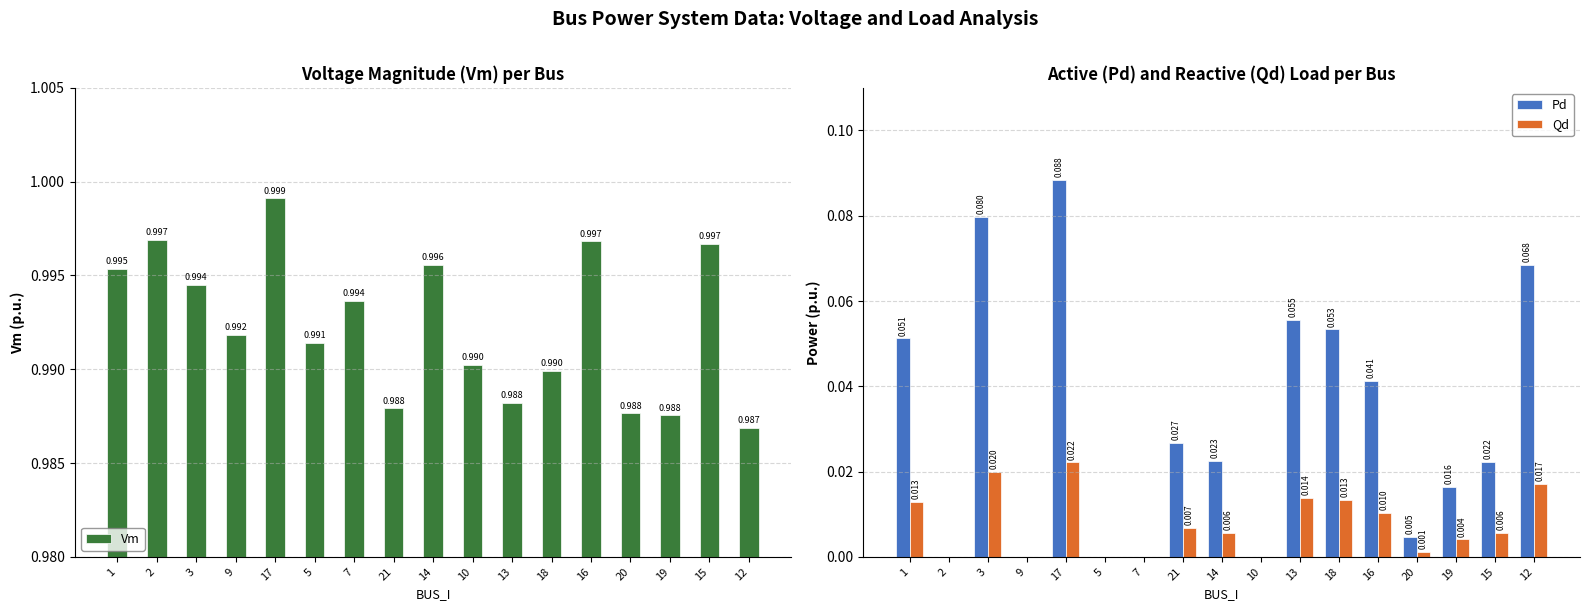

Is the value of Pd at 13 greater than the value of Qd at 7?

Yes